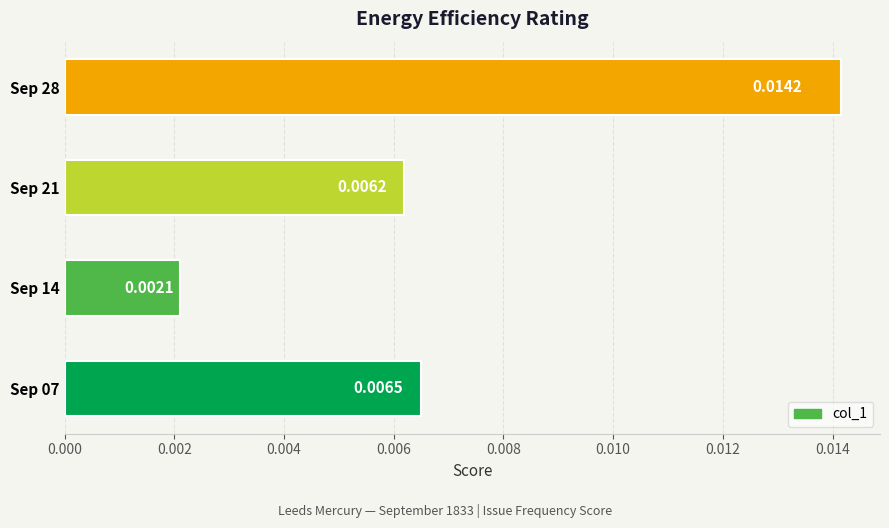

Are the bars horizontal?

Yes